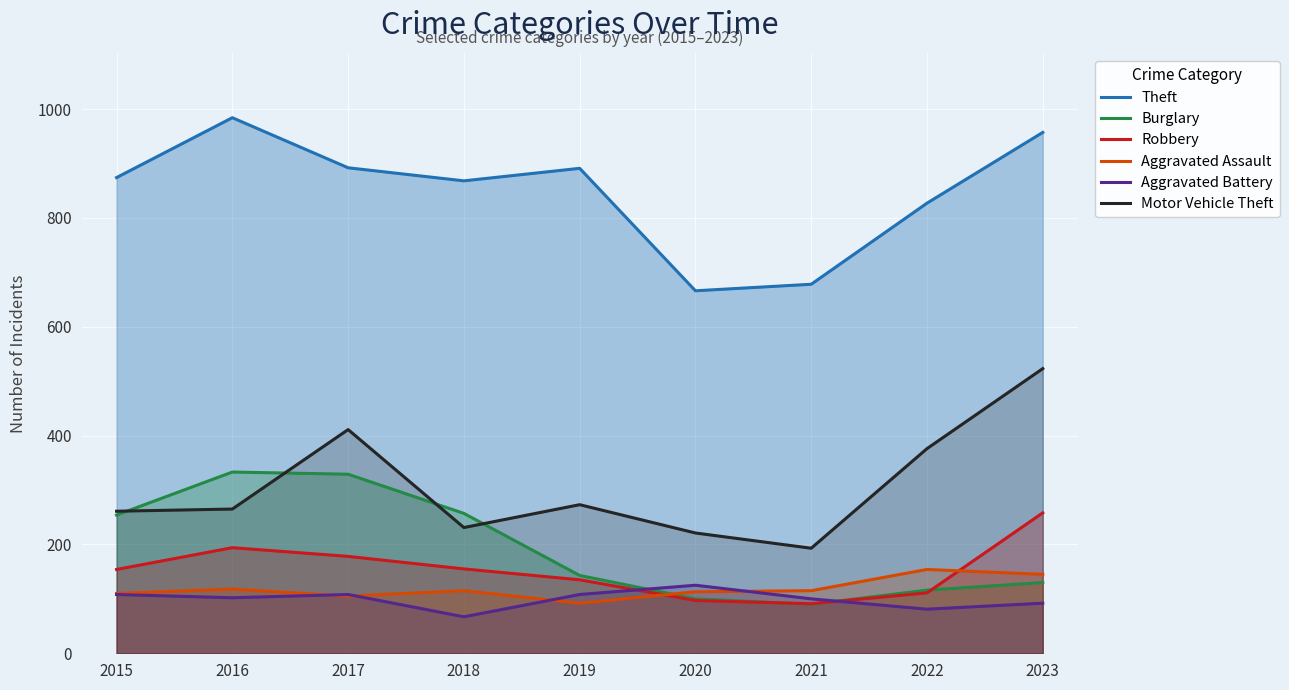

What is the total value across all series at 2019?

1642